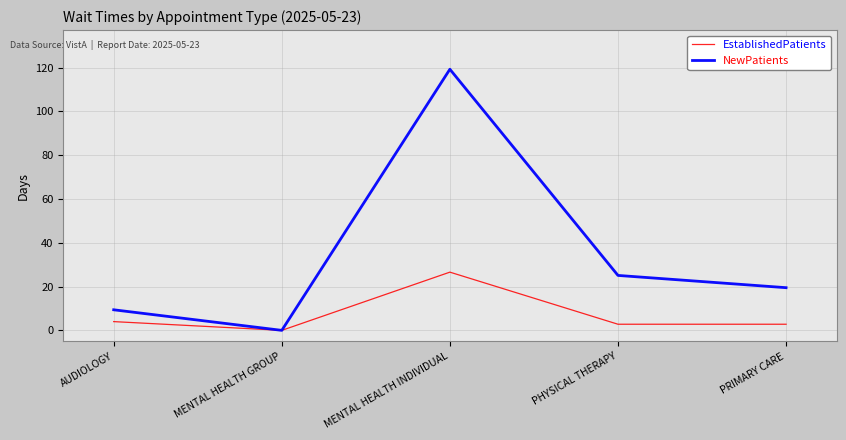

At which label does NewPatients reach its minimum?

MENTAL HEALTH GROUP